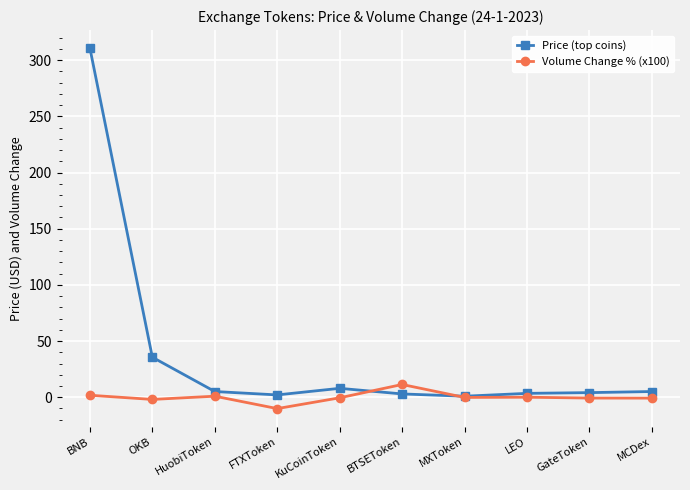

The Price (top coins) series shows 35.6 at OKB. True or false?

True